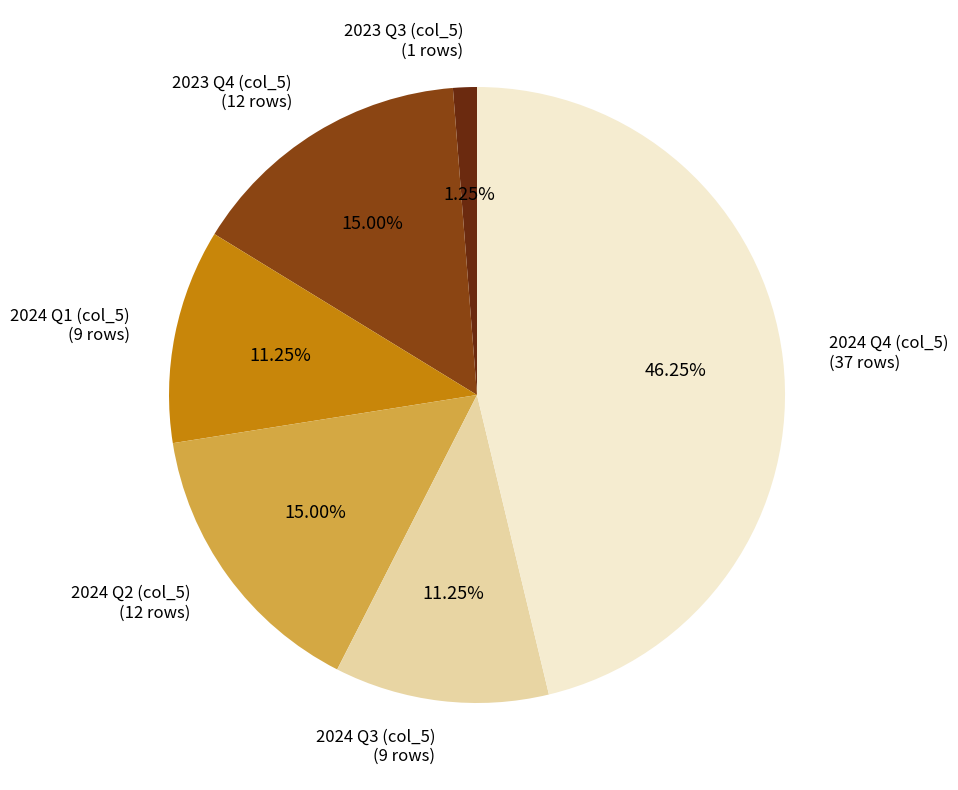

Is there any slice that represents more than half of the pie?

No